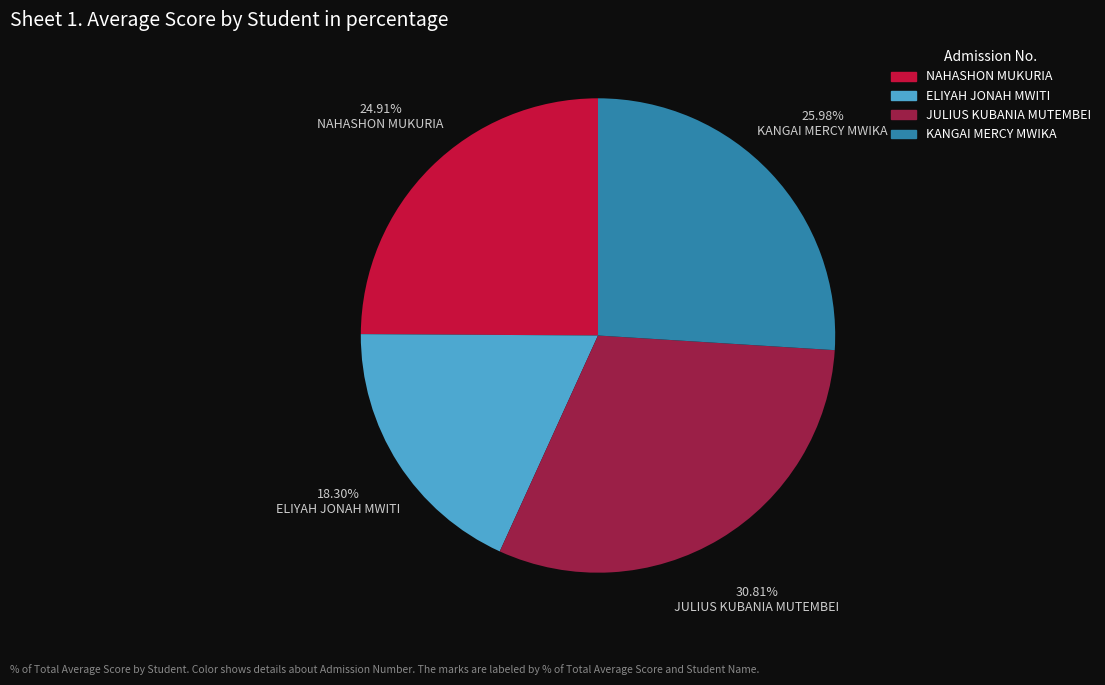

Is there any slice that represents more than half of the pie?

No